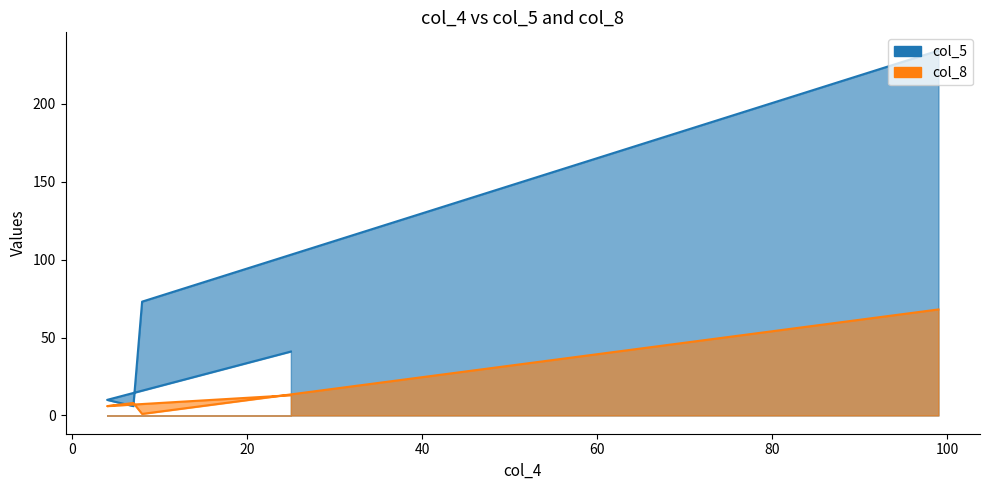

What is the spread (max minus min) of values at 25?

28